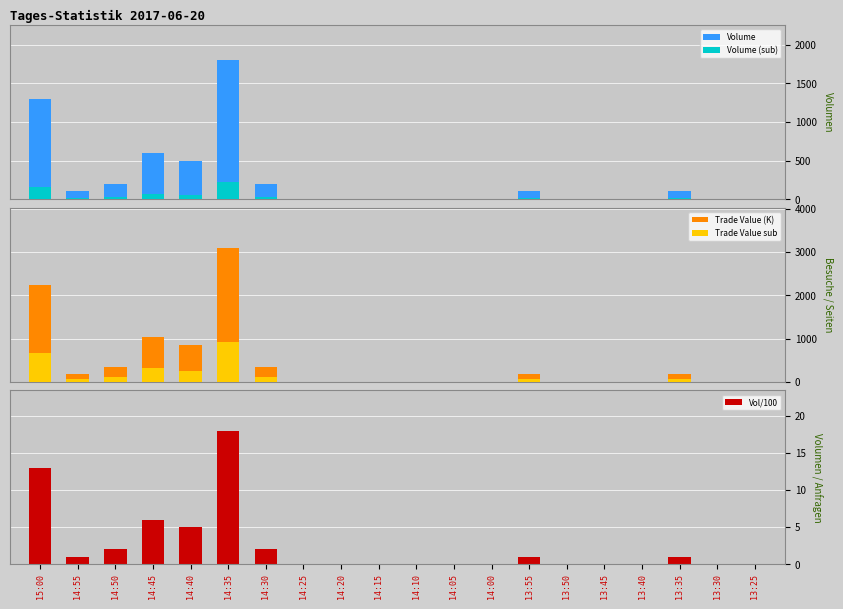

At which label is Trade Value sub closest to 464?

14:45